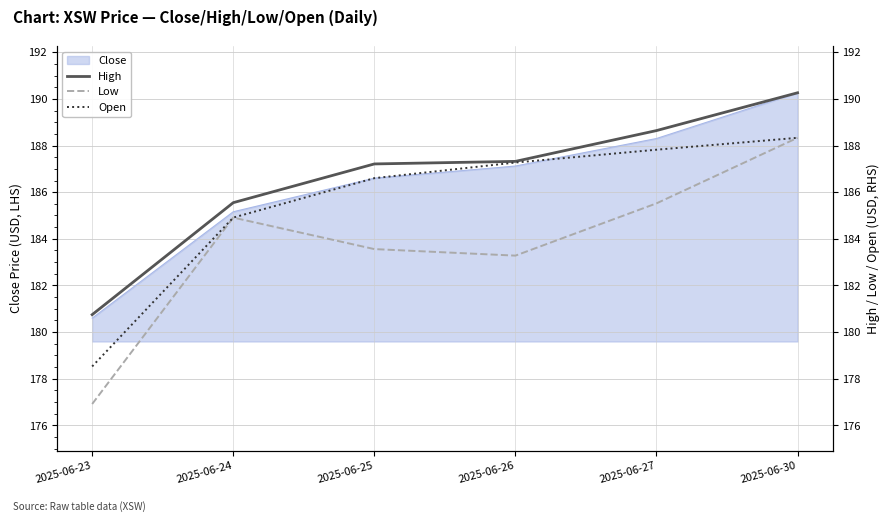

How many data points in High are above 187?

4